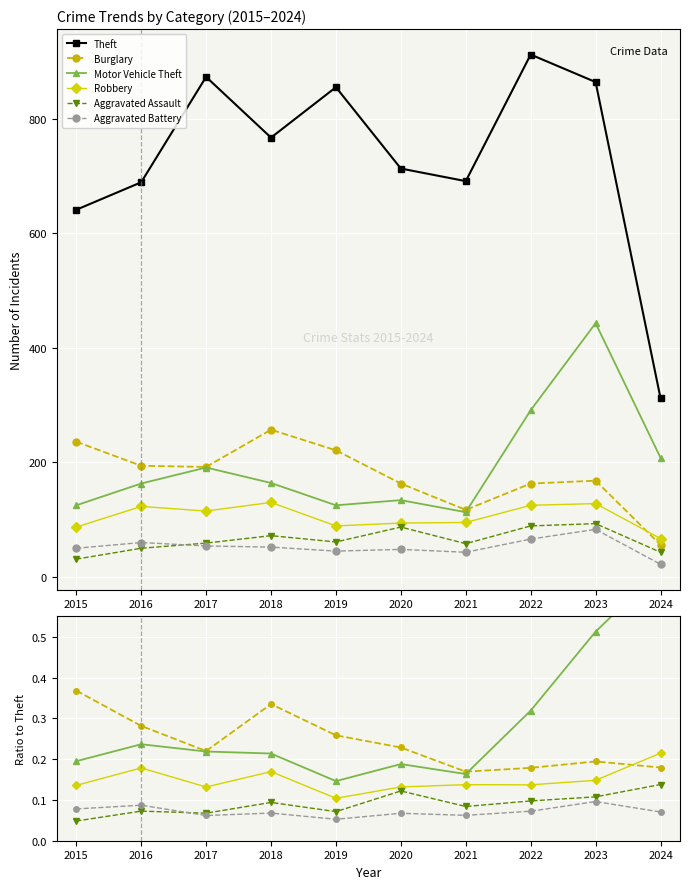

Between 2019 and 2017, which is larger?

2017